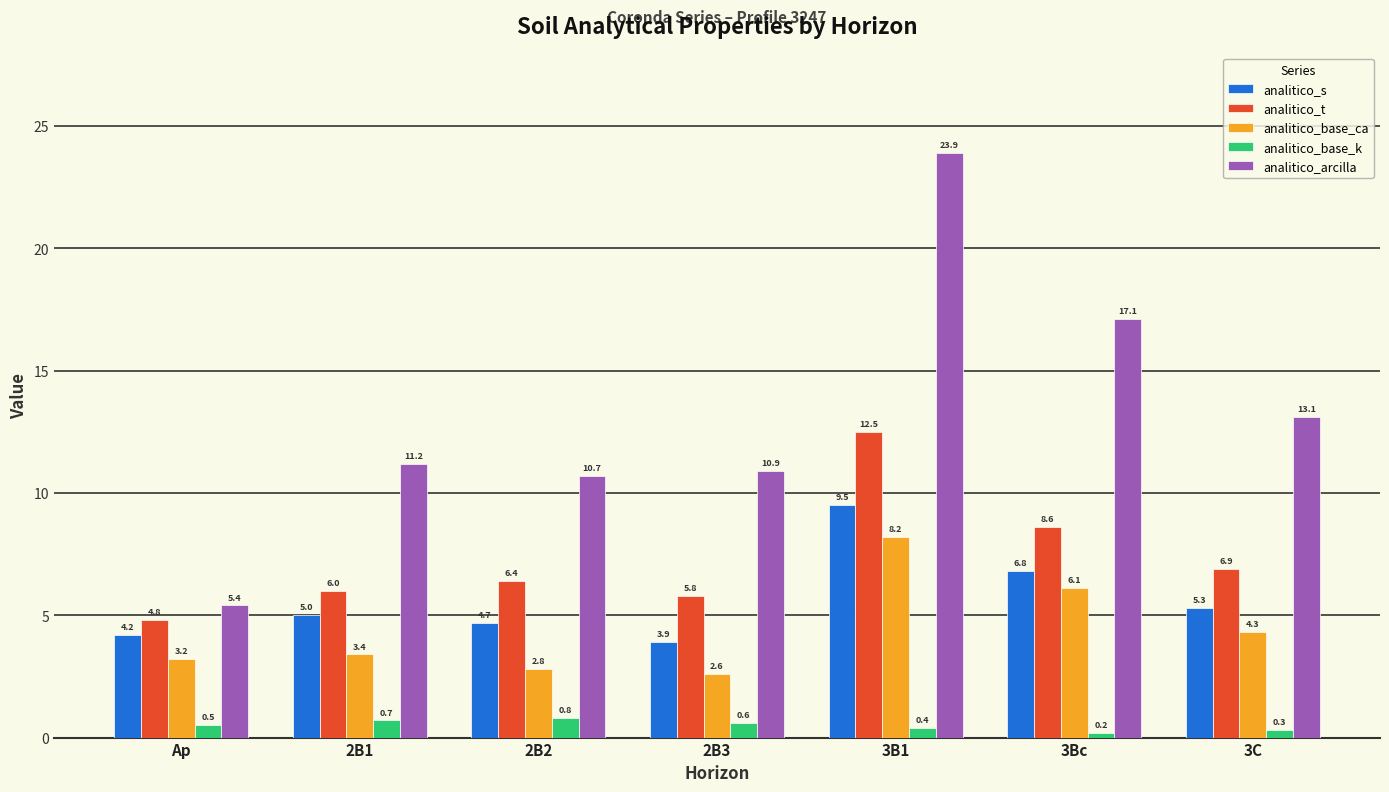

What is the label of the 4th bar from the right?

2B3